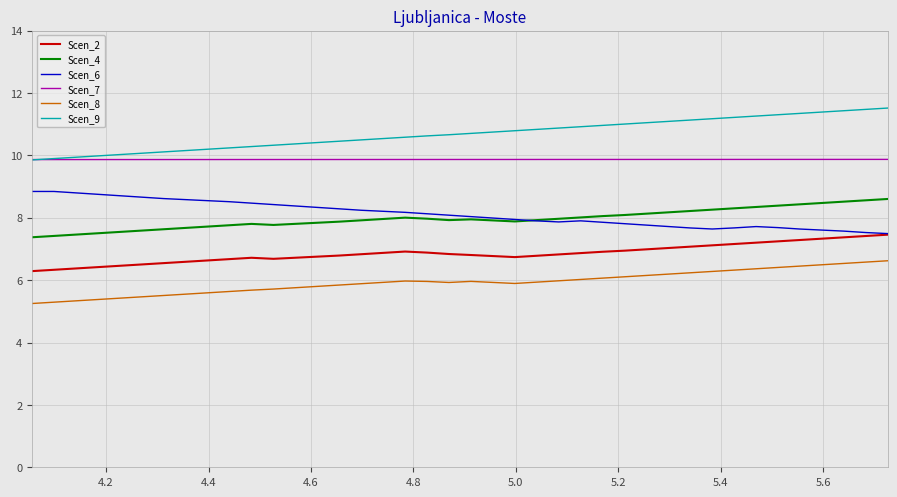

What is the sum of all Scen_7 values?

394.7